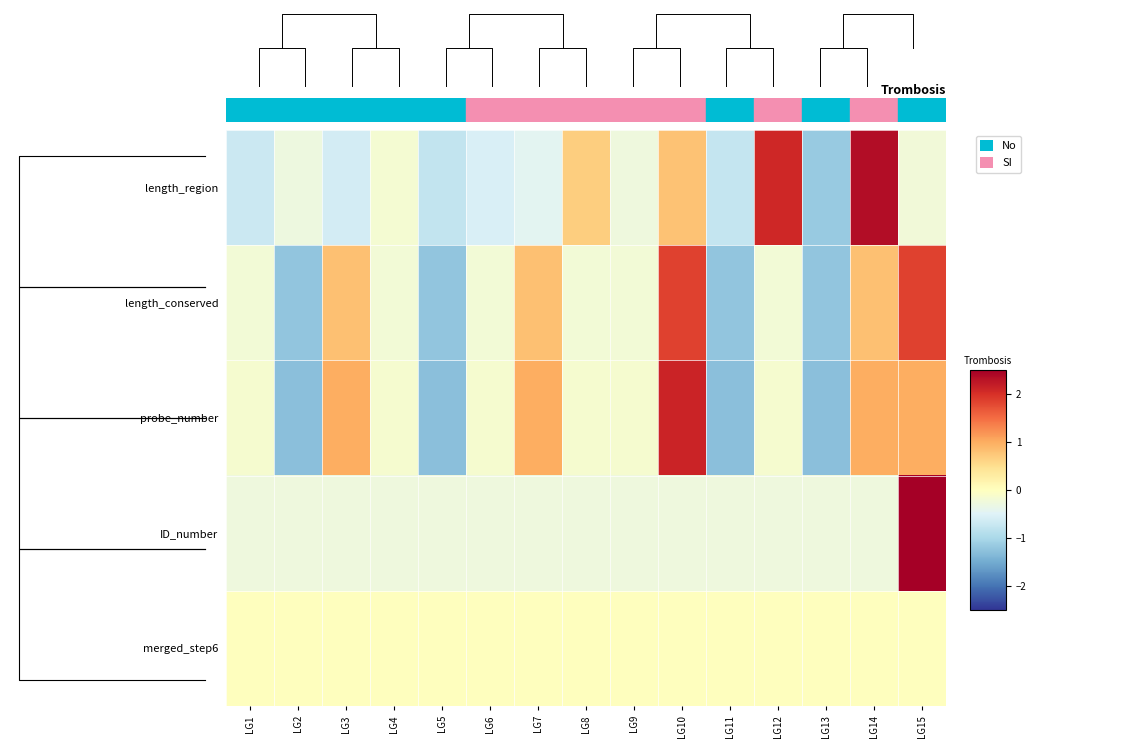

True or false: length_region has a value of -0.6 at LG3.

True